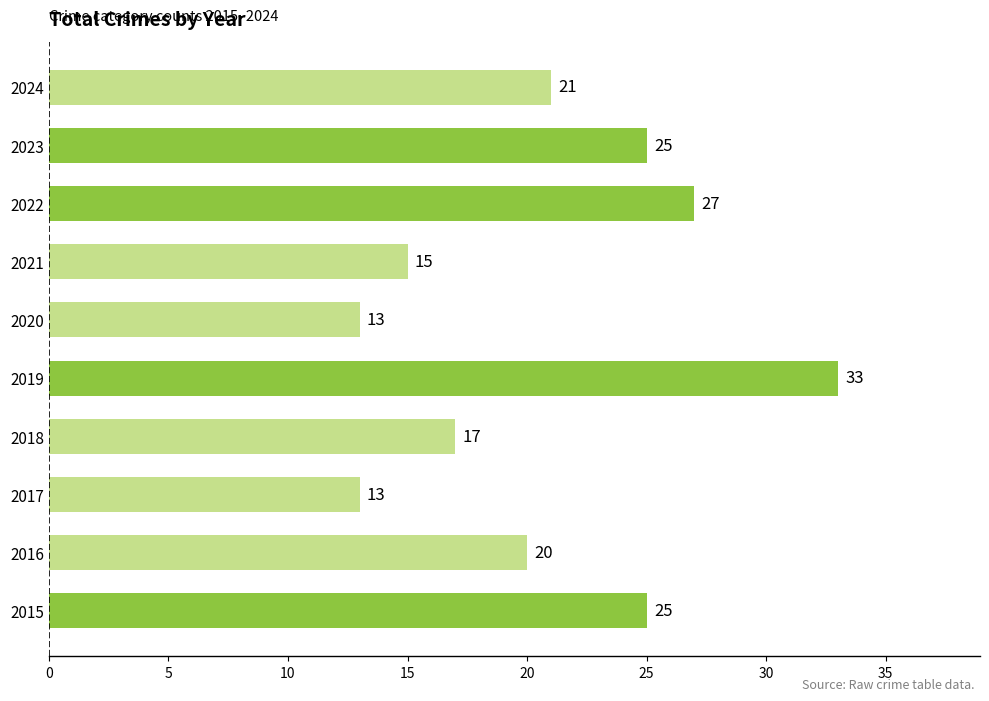

Does the chart contain stacked bars?

No